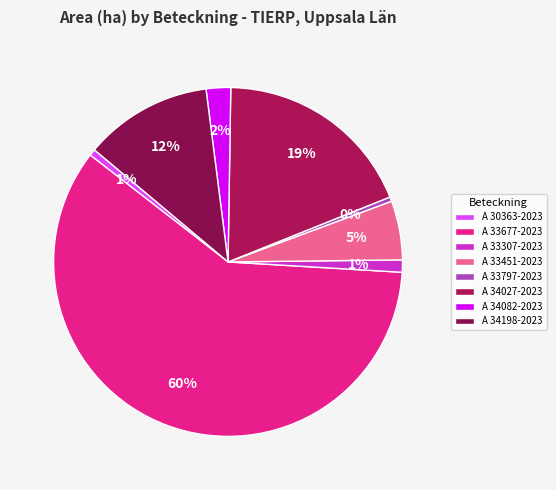

What percentage is NOT represented by A 33307-2023?

98.9%